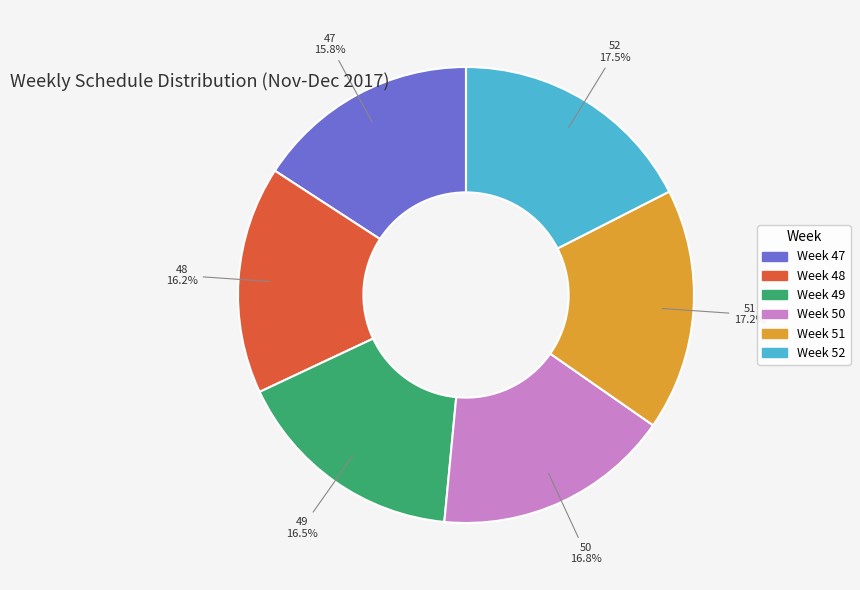

Which has a higher value, Week 52 or Week 48?

Week 52